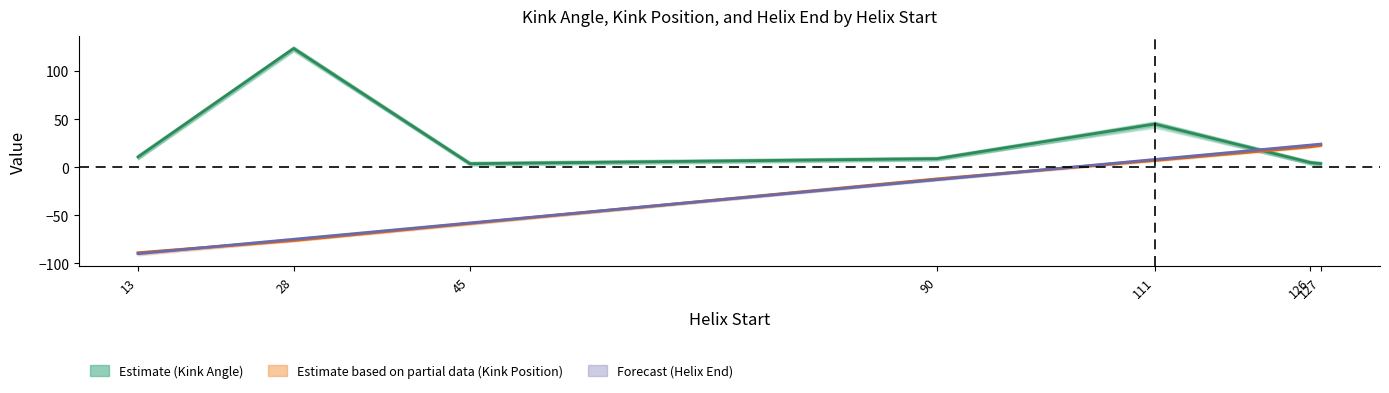

How many lines are shown in the chart?

3